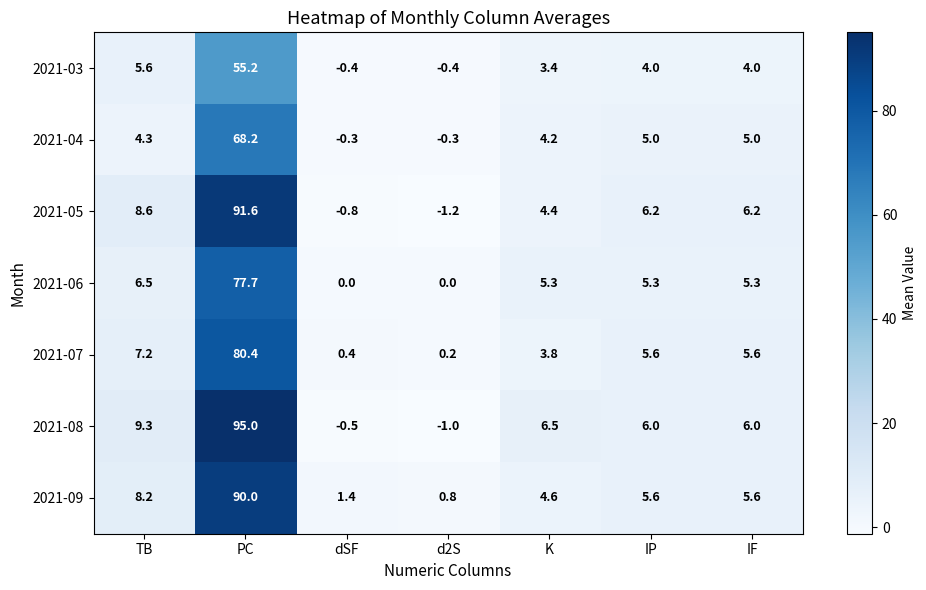

Which series has the largest range (max minus min)?

2021-08